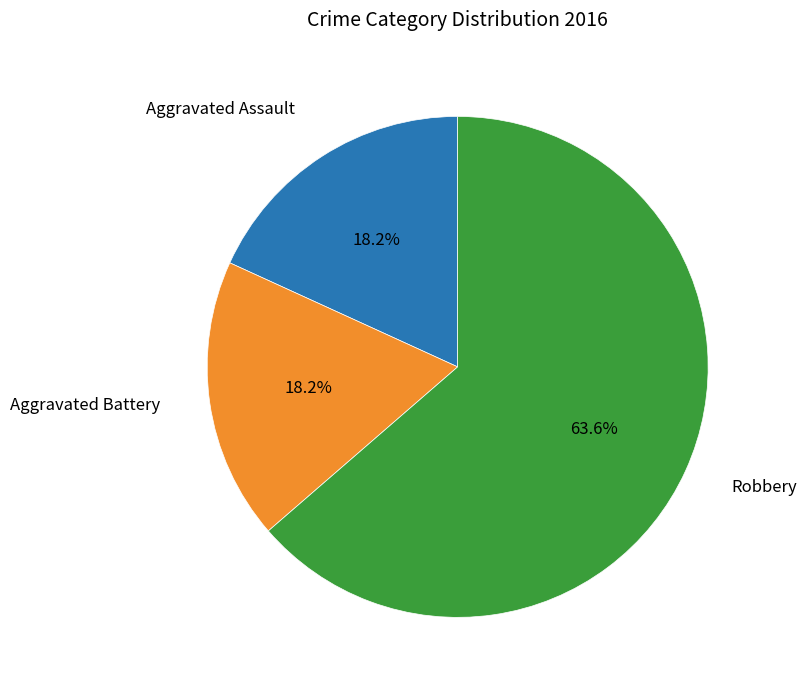

Combined, do Aggravated Battery and Robbery account for over 50%?

Yes